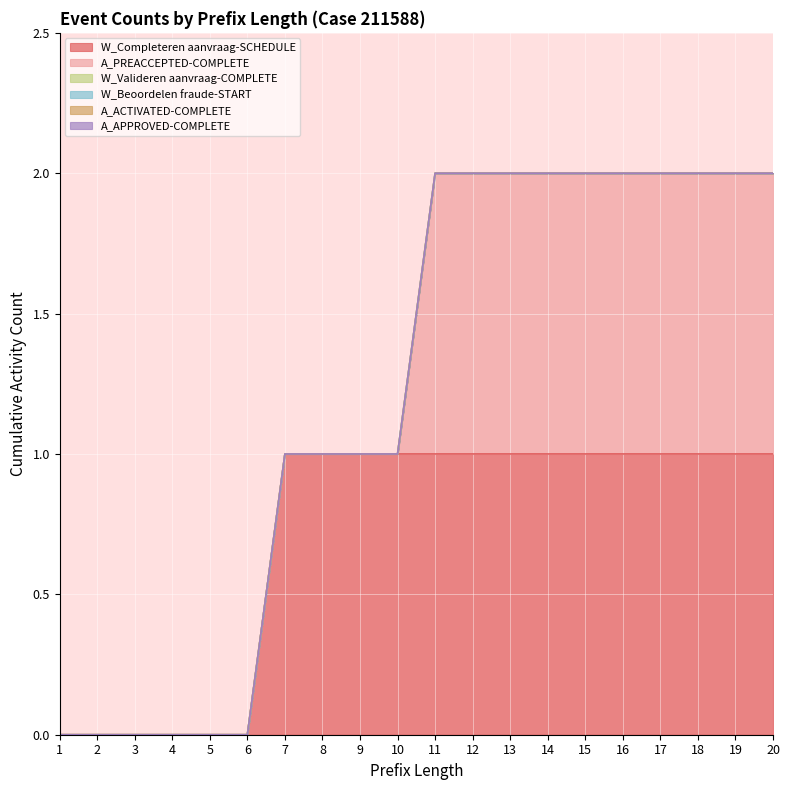

Which series has the largest total across all categories?

W_Completeren aanvraag-SCHEDULE